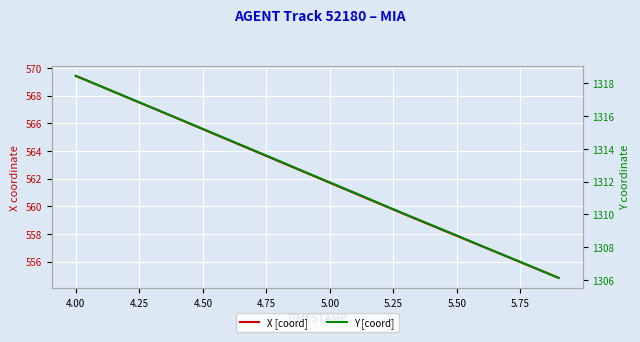

At how many categories does at least one series exceed 1270?

20